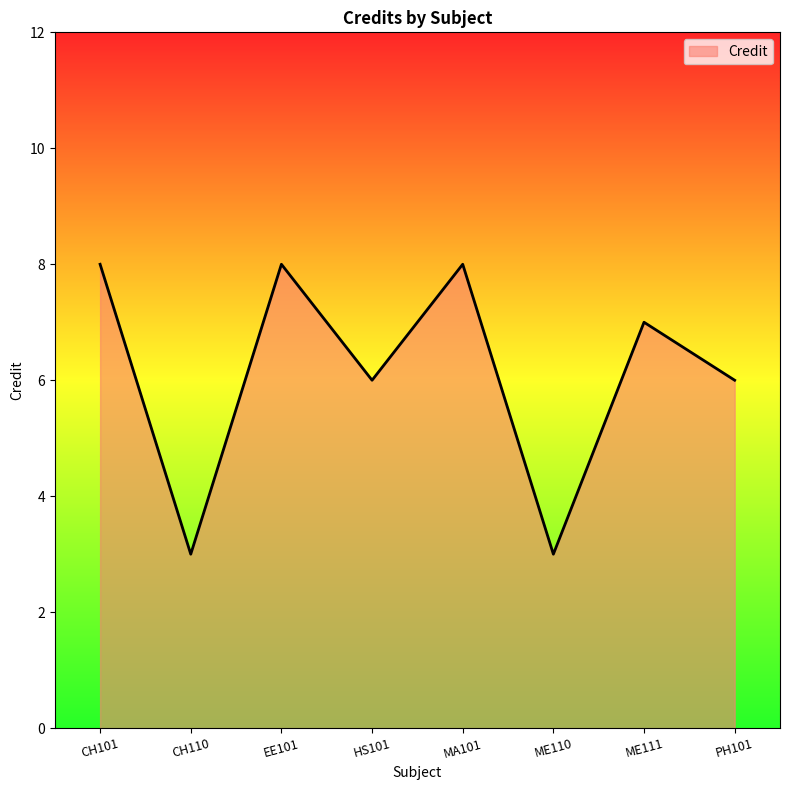

Where does the data first go above 7?

CH101